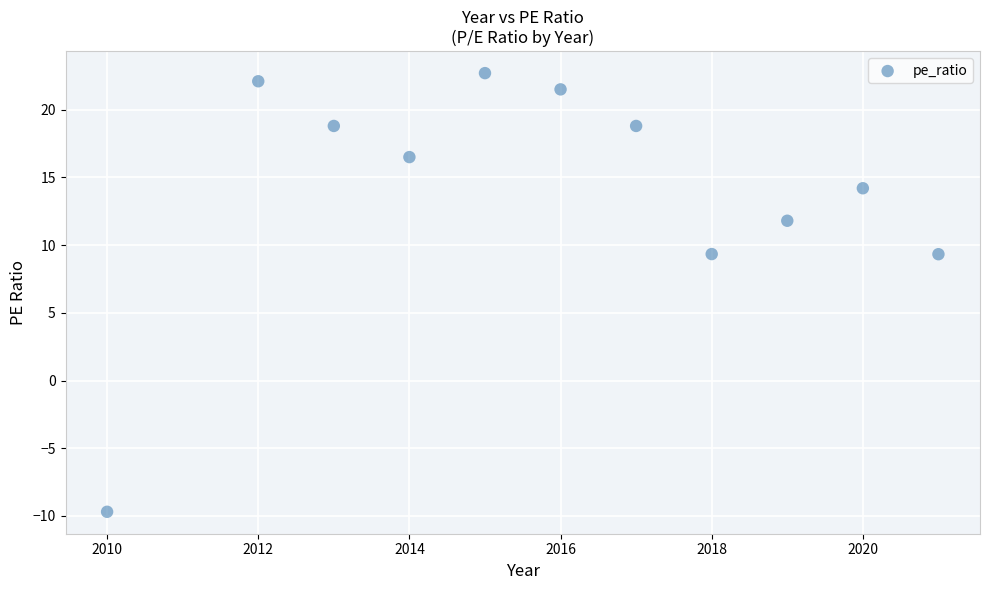

What is the range of X values (max minus min)?

11.0